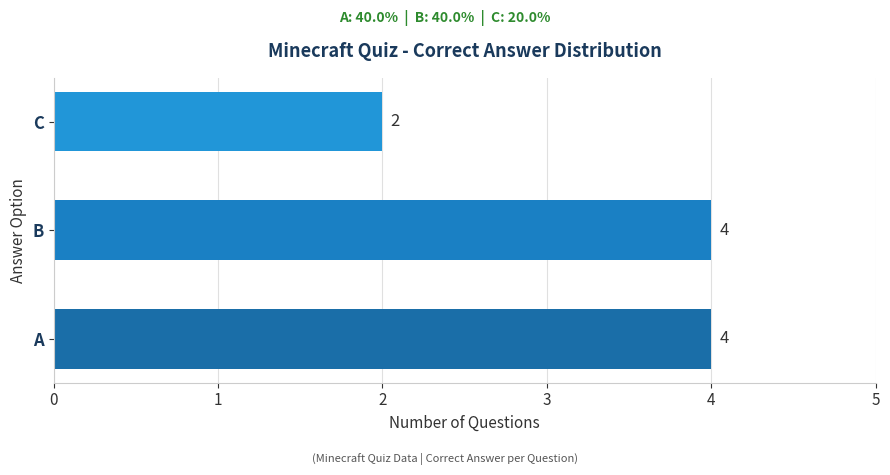

What is the maximum value shown in the chart?

4